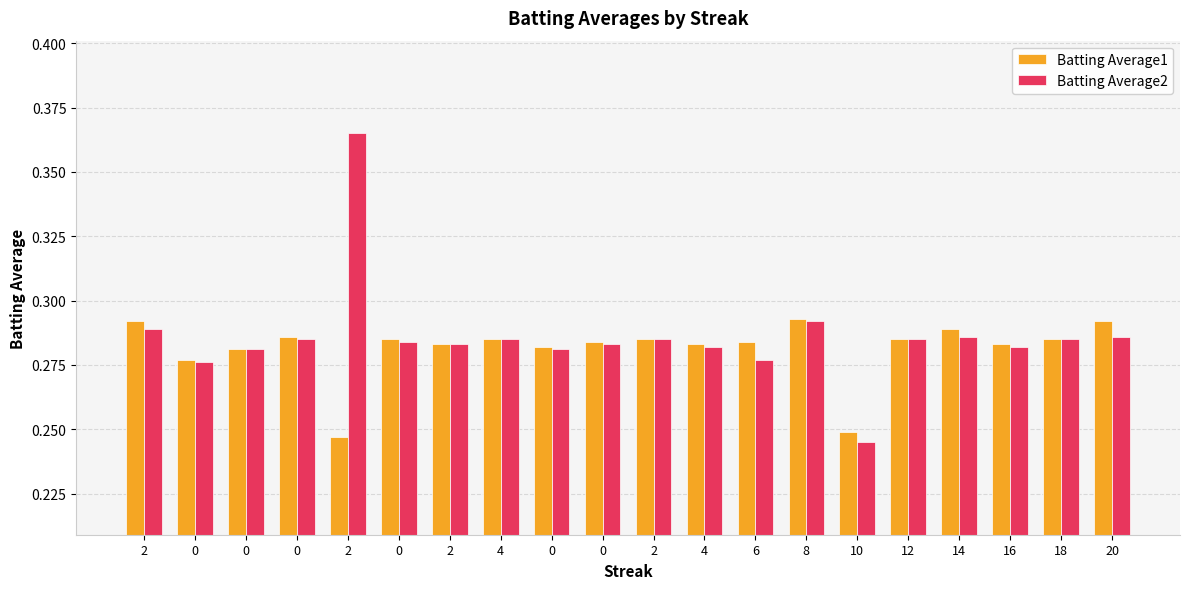

What are all the series names shown in the legend?

Batting Average1, Batting Average2